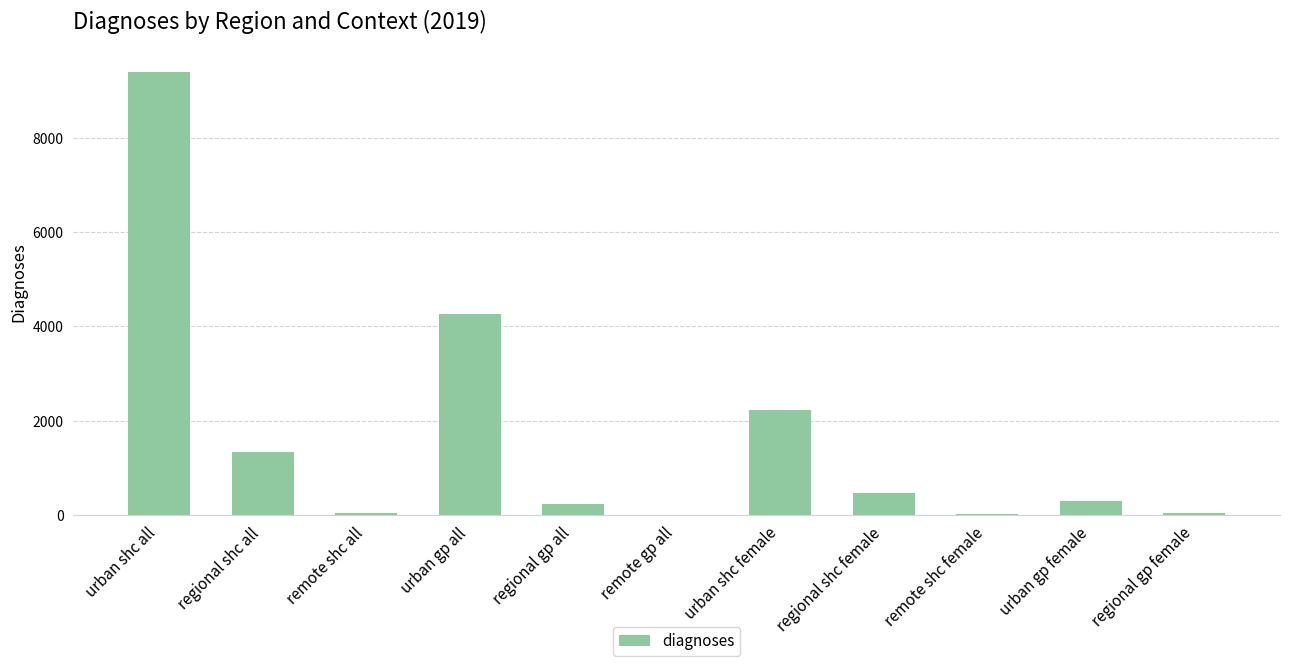

What is the difference between the values at remote shc female and urban shc all?

9396